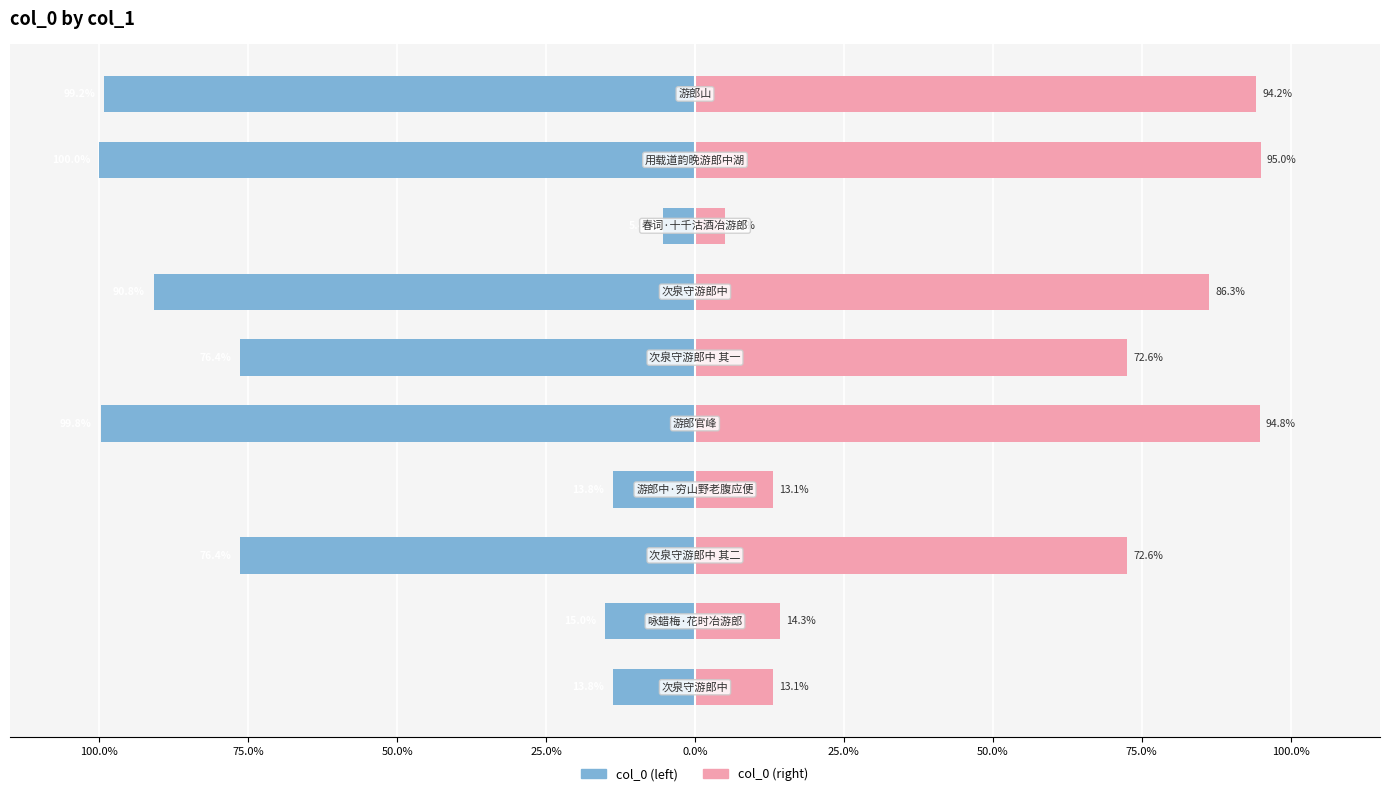

What is the minimum value shown in the chart?

-100.0